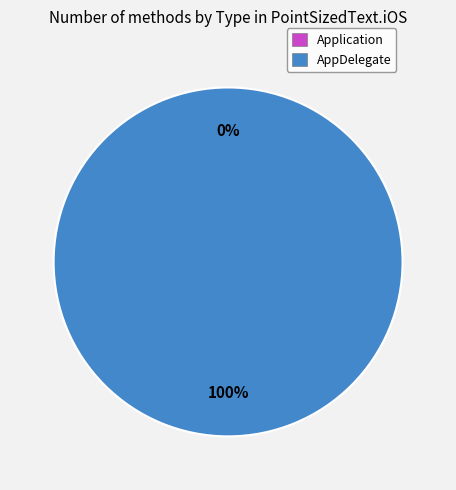

What is the change in value from Application to AppDelegate?

+1